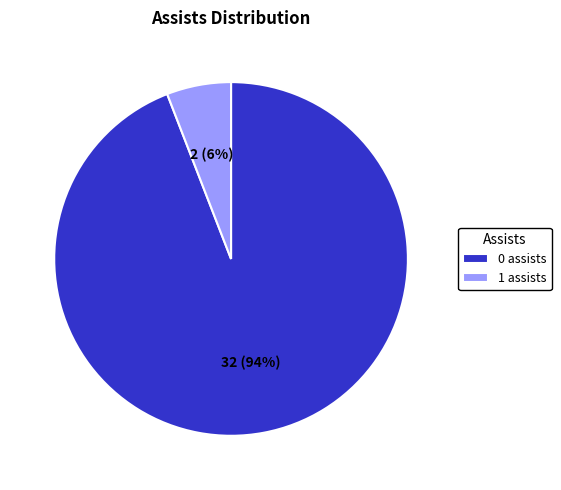

Is the sum of 0 assists and 1 assists greater than half?

Yes